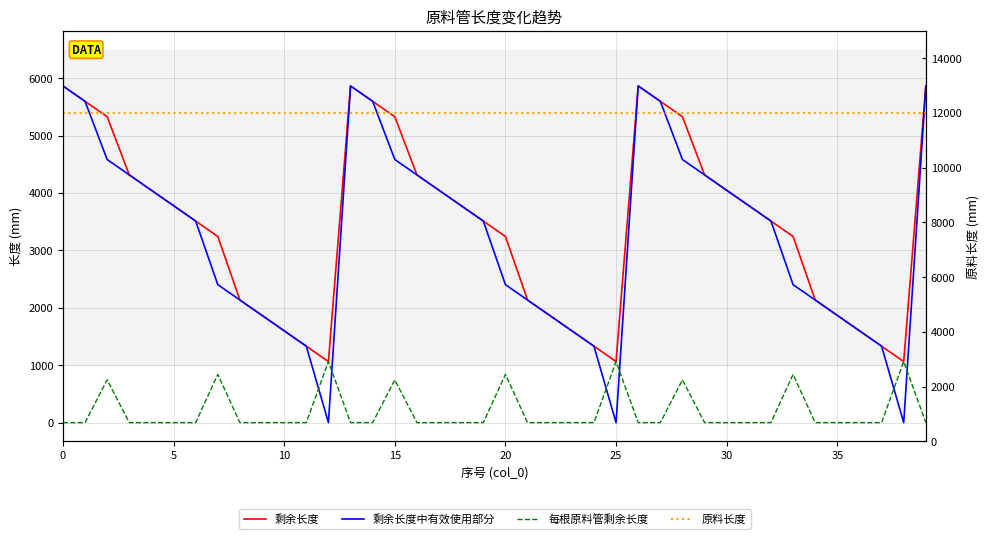

What are all the series names shown in the legend?

剩余长度, 剩余长度中有效使用部分, 每根原料管剩余长度, 原料长度